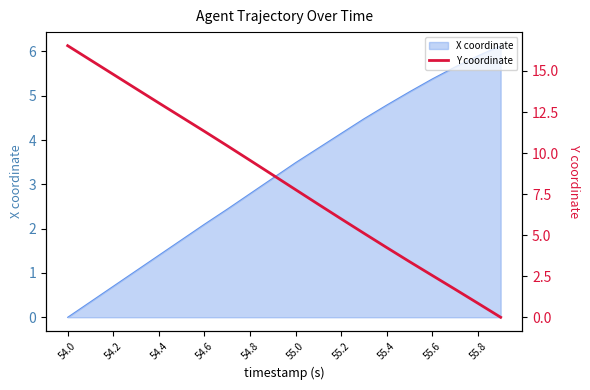

How many data points does each series have?

20